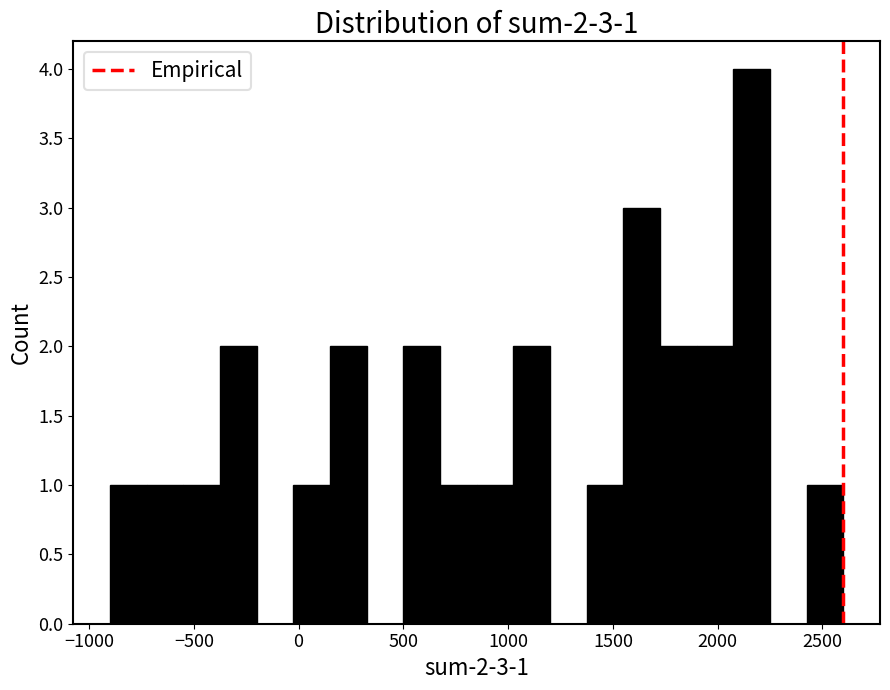

Around what value on the x-axis is the tallest bar? Give the approximate position of its centre, as read against the axis.

2150